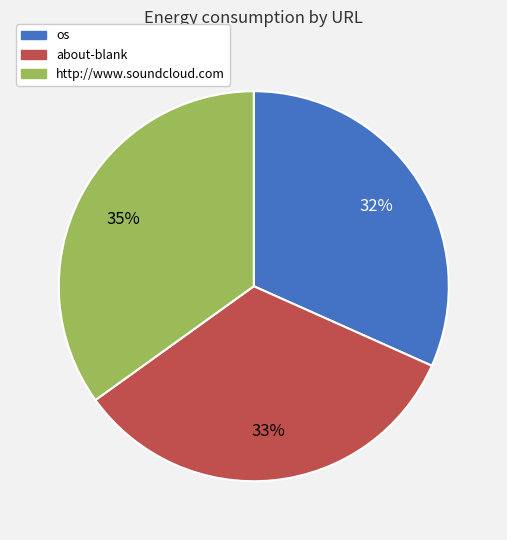

Is there a majority slice in this chart?

No